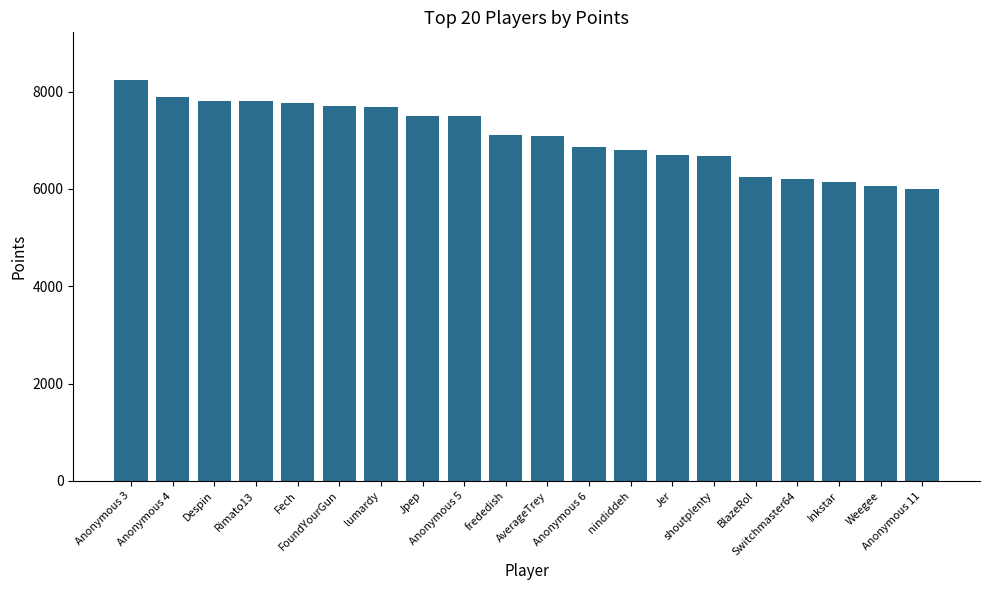

What is the difference between the values at Despin and frededish?

687